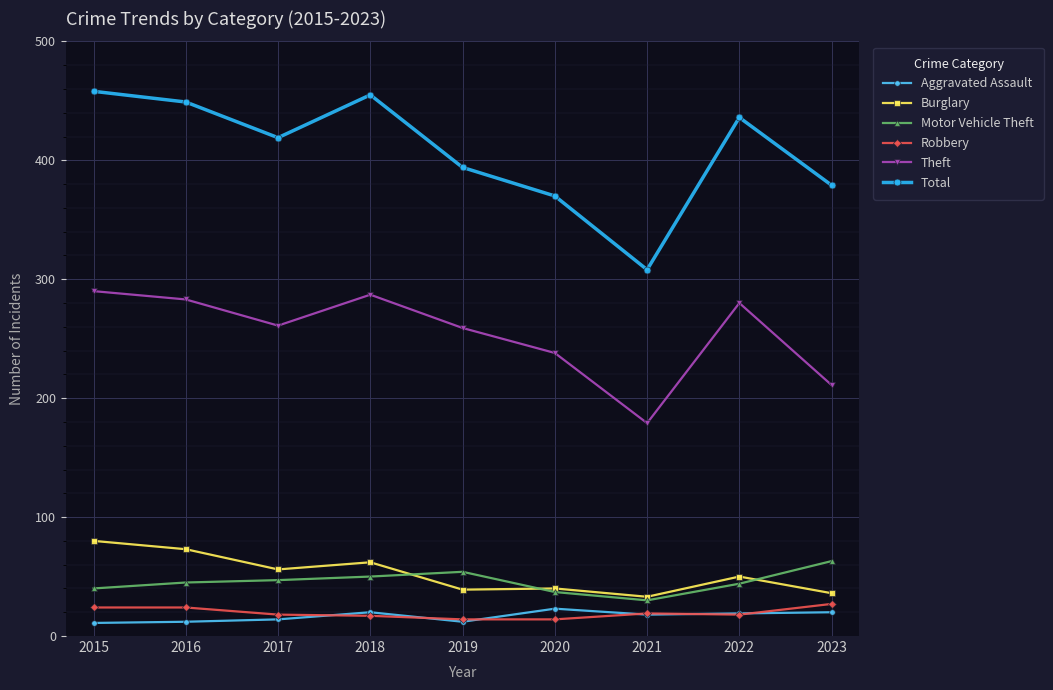

The Aggravated Assault series shows 20 at 2023. True or false?

True